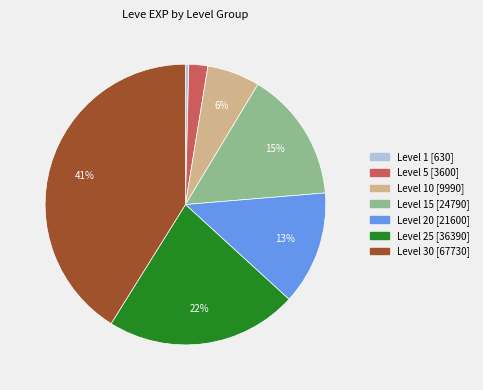

To the nearest percent, what is the average slice percentage?

14%